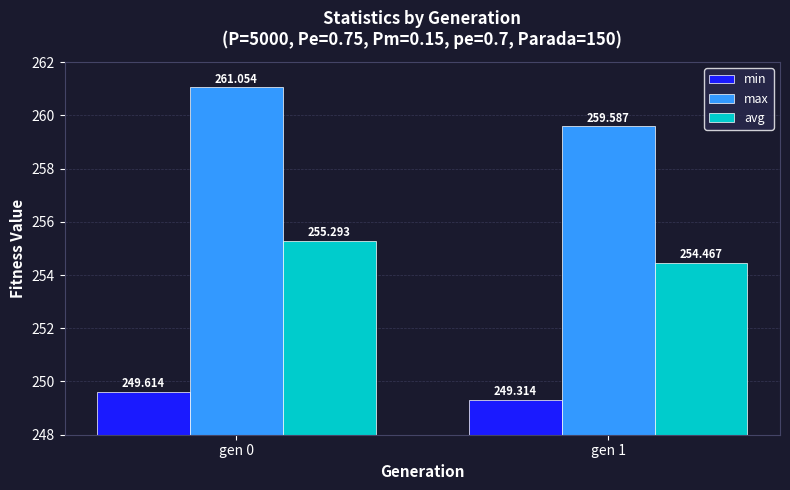

Which series has the largest total across all categories?

max